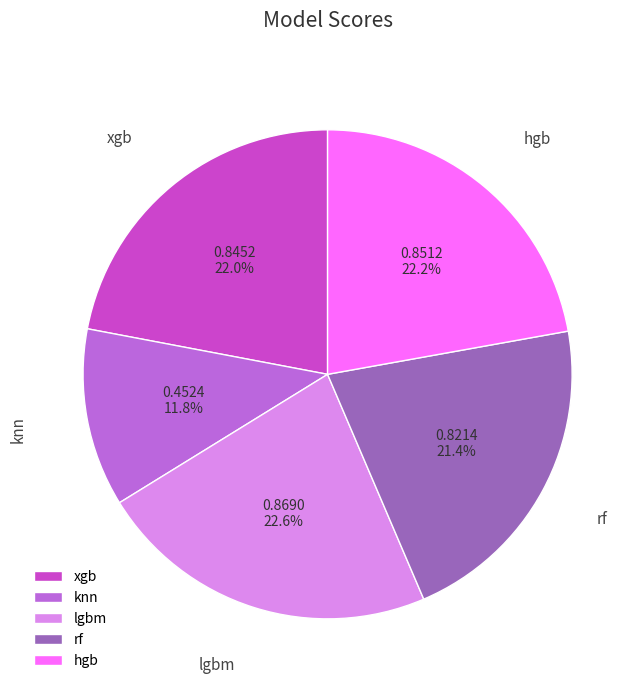

To the nearest percent, what is the combined percentage of knn and rf?

33%